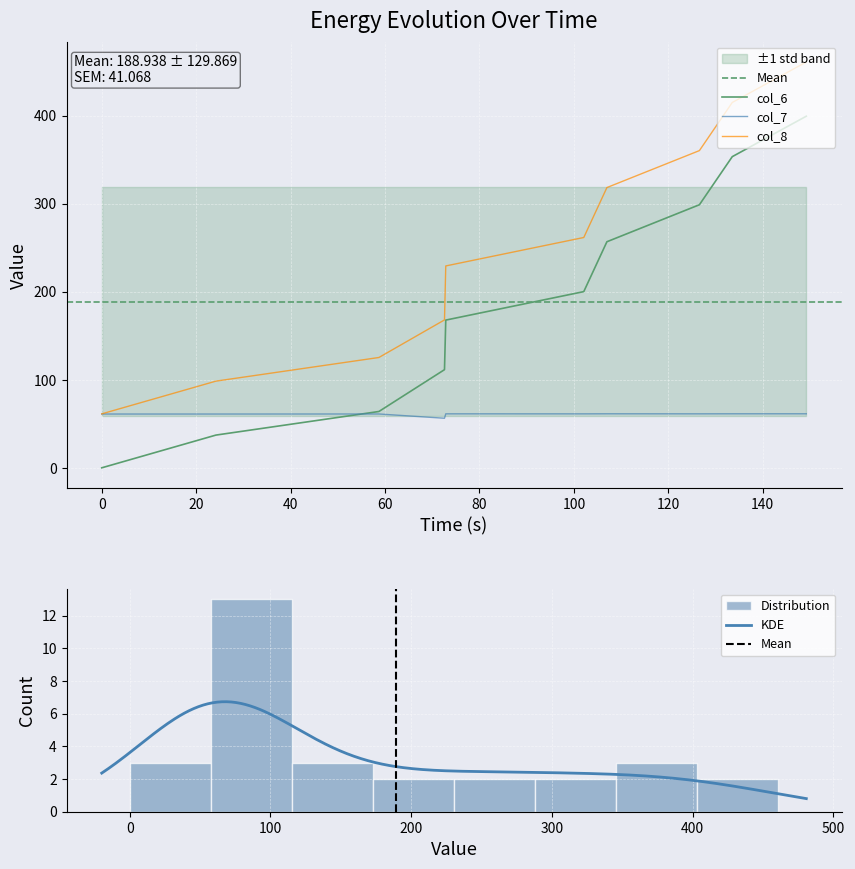

What is the value of the col_8 point at the 10th from the left?

460.8